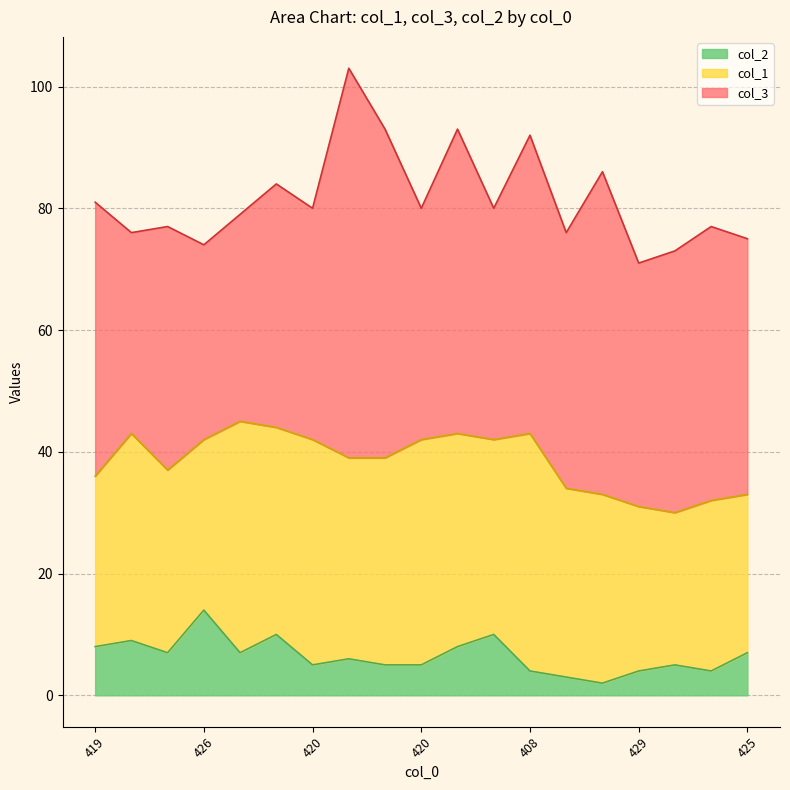

At 420, list the series in order from largest to smallest.

col_3, col_1, col_2